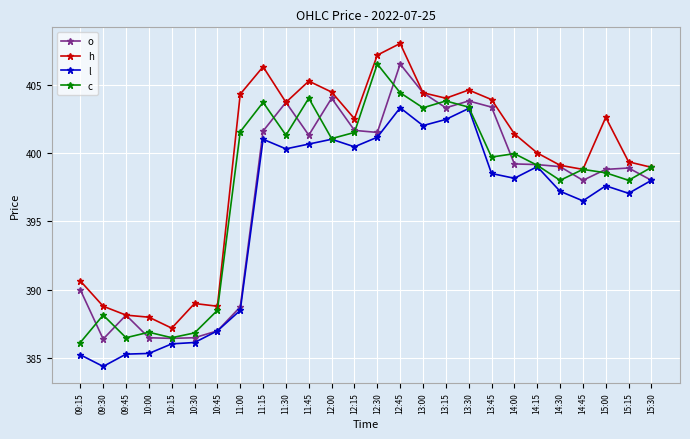

What is the total value across all series at 11:15?

1612.6